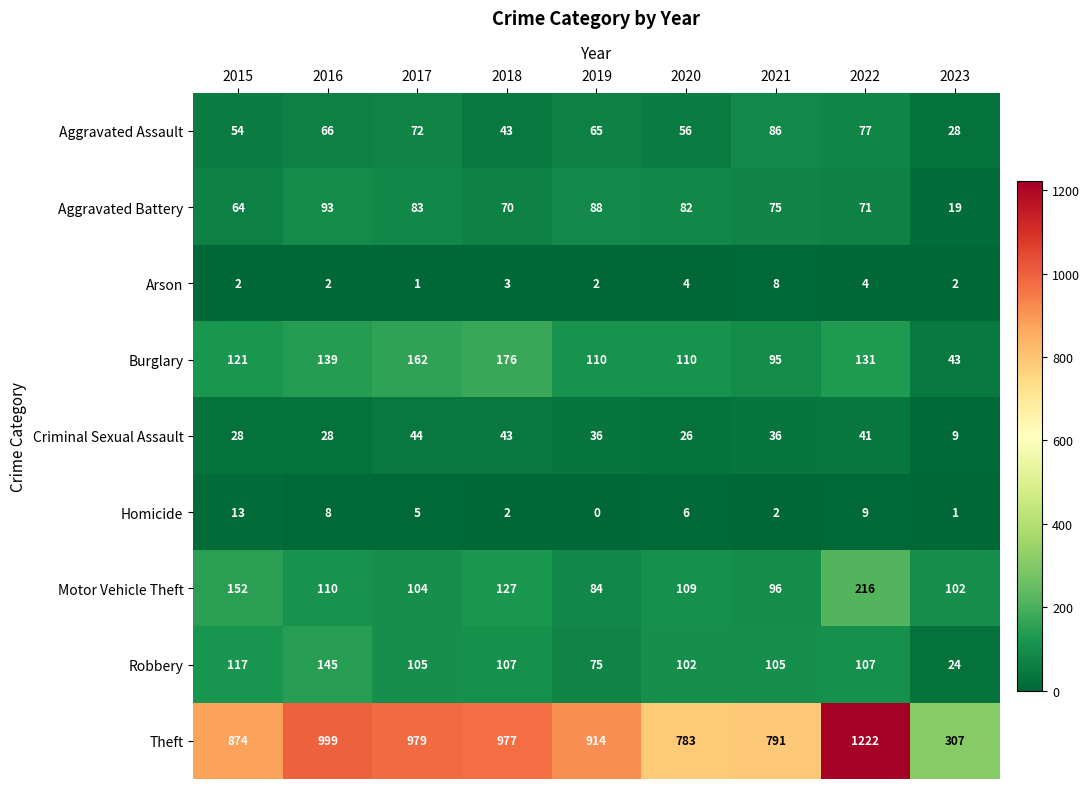

What value does the Theft series have at 2016?

999